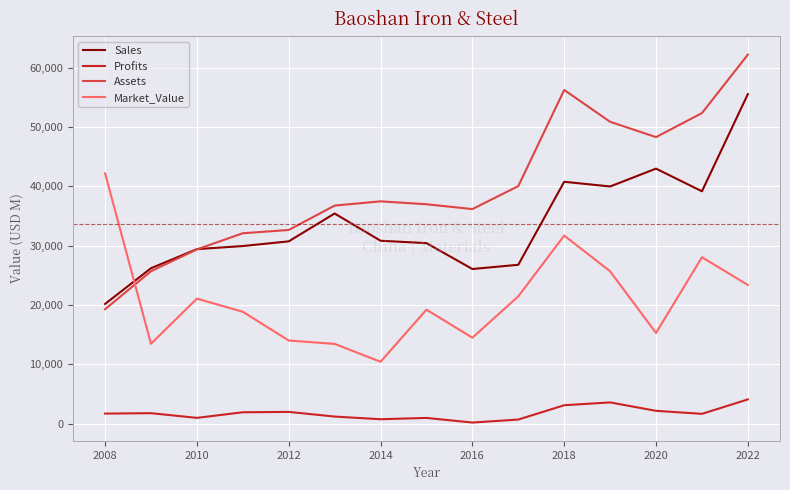

What is the maximum value for Market_Value?

42160.0